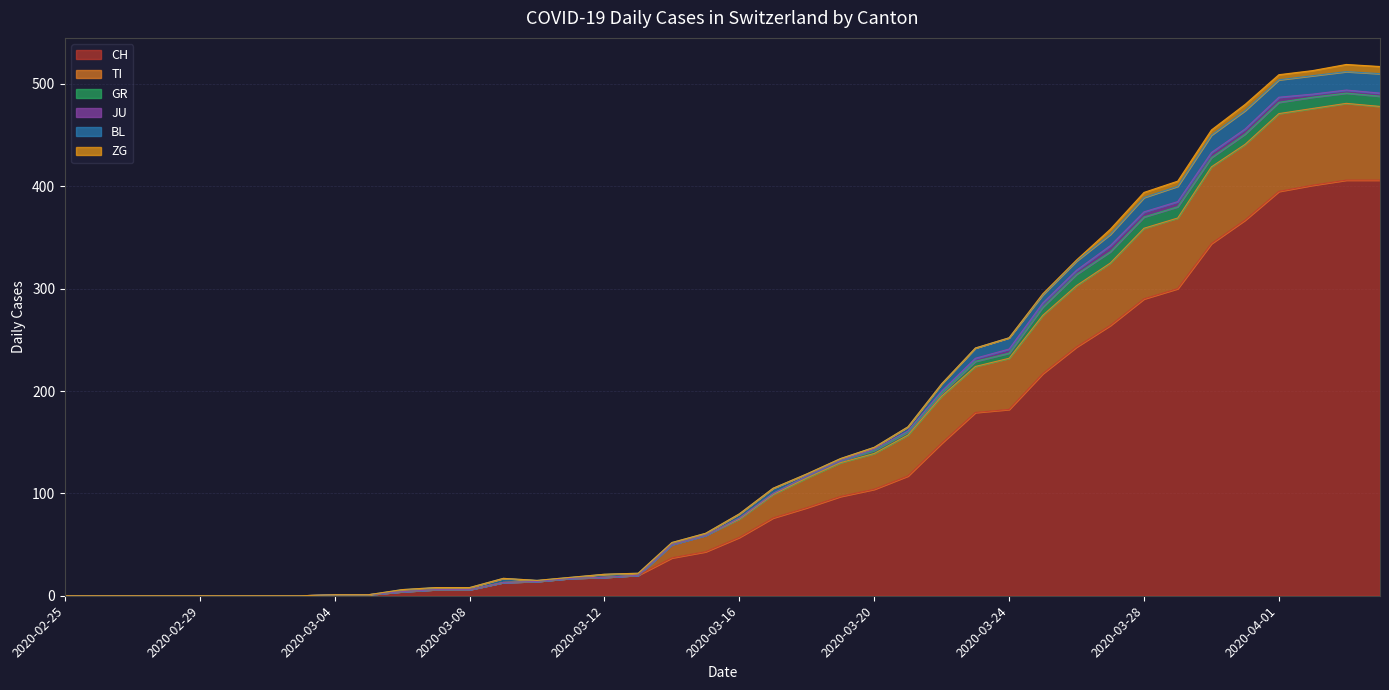

What is the total value across all series at 2020-04-03?

519